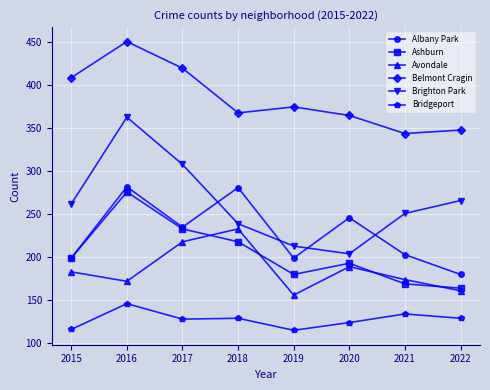

Which series has the largest range (max minus min)?

Brighton Park